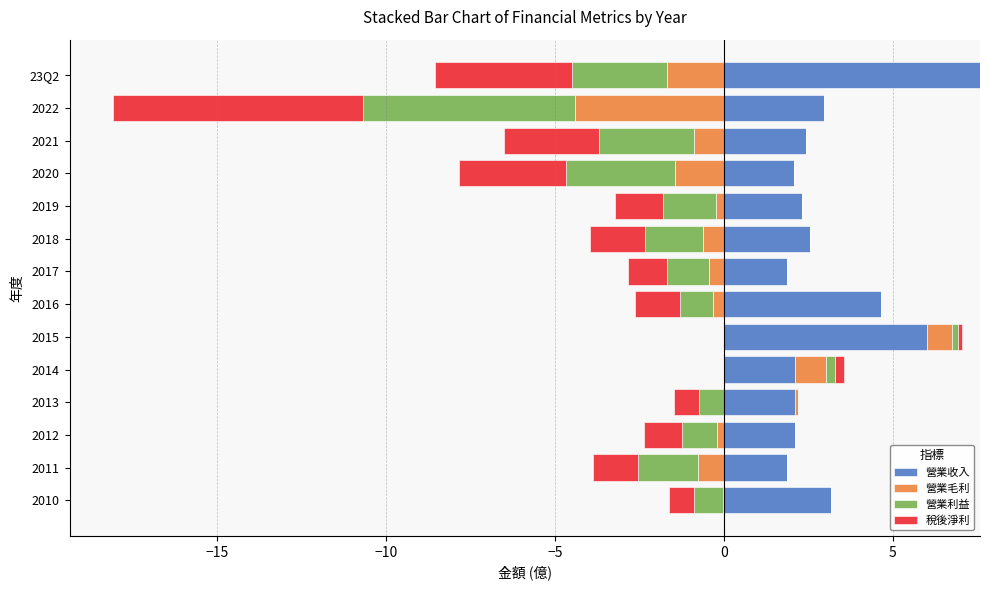

At how many categories does at least one series exceed 2?

12